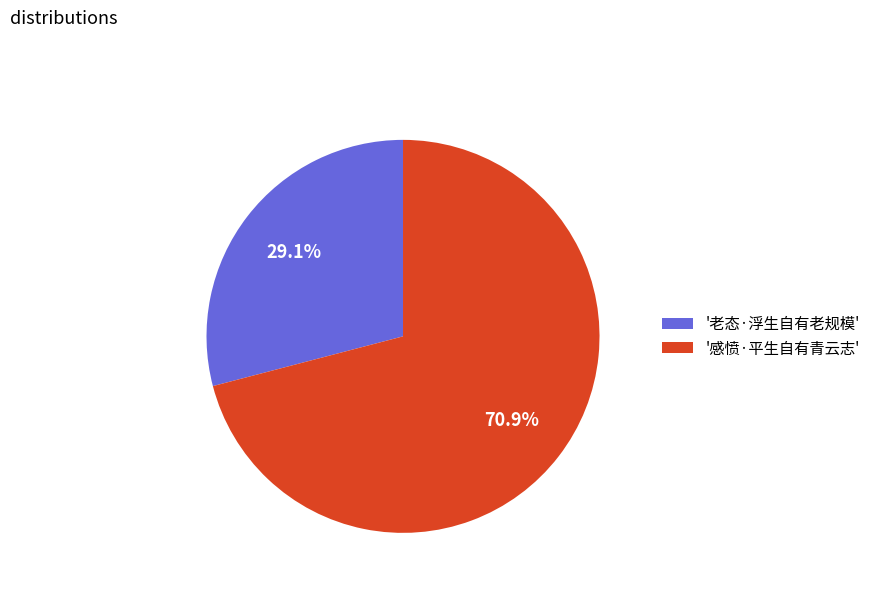

How many slices are in this pie chart?

2